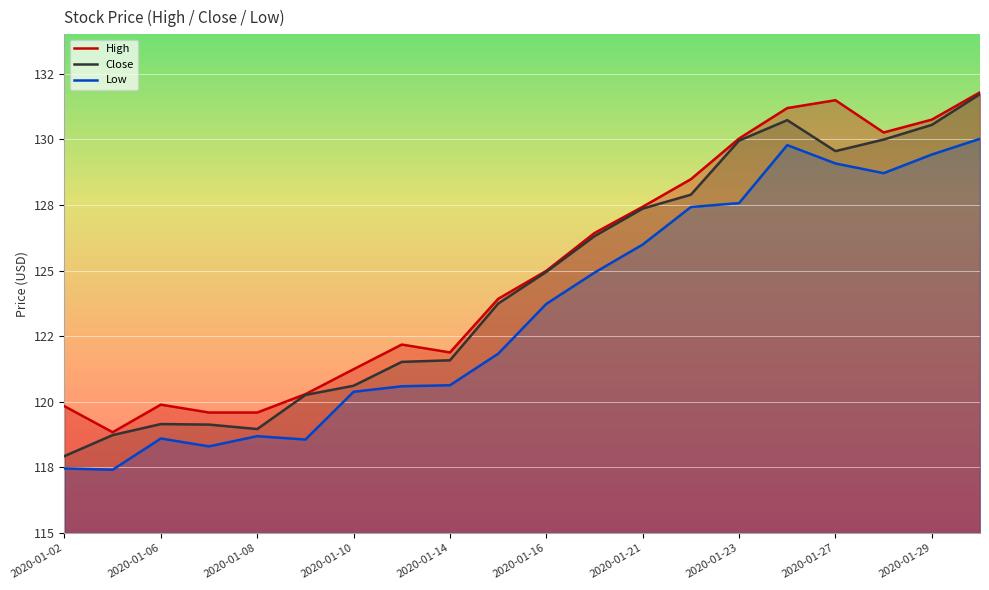

Which series has the widest spread of values?

Close